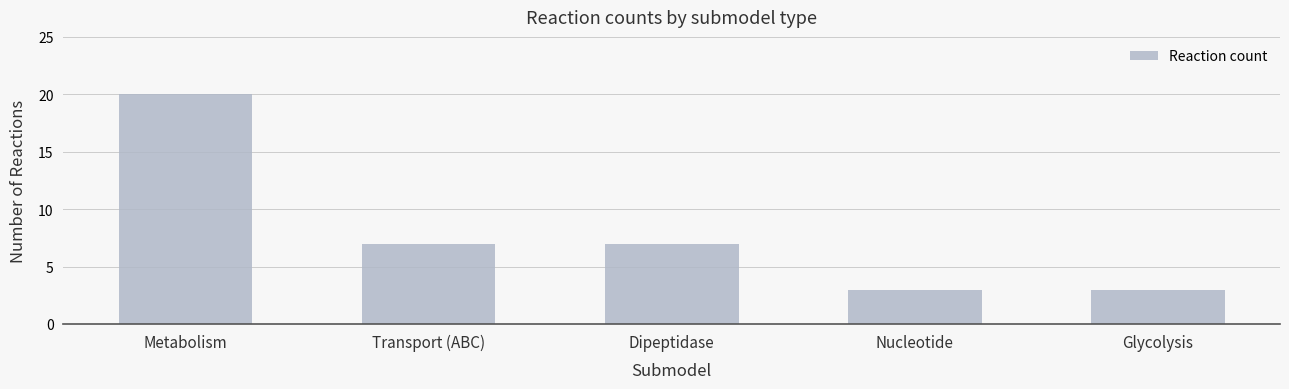

Between Metabolism and Nucleotide, which is larger?

Metabolism